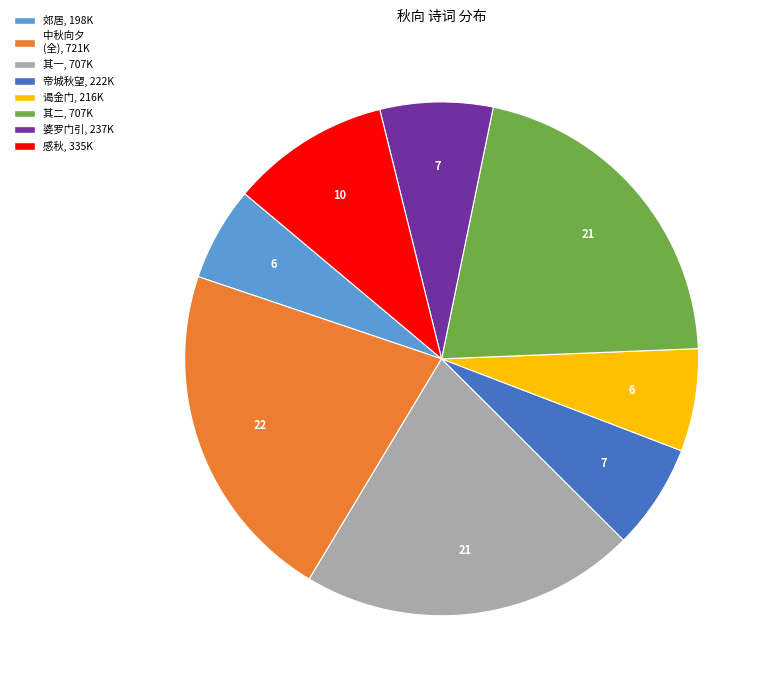

Is there any slice that represents more than half of the pie?

No